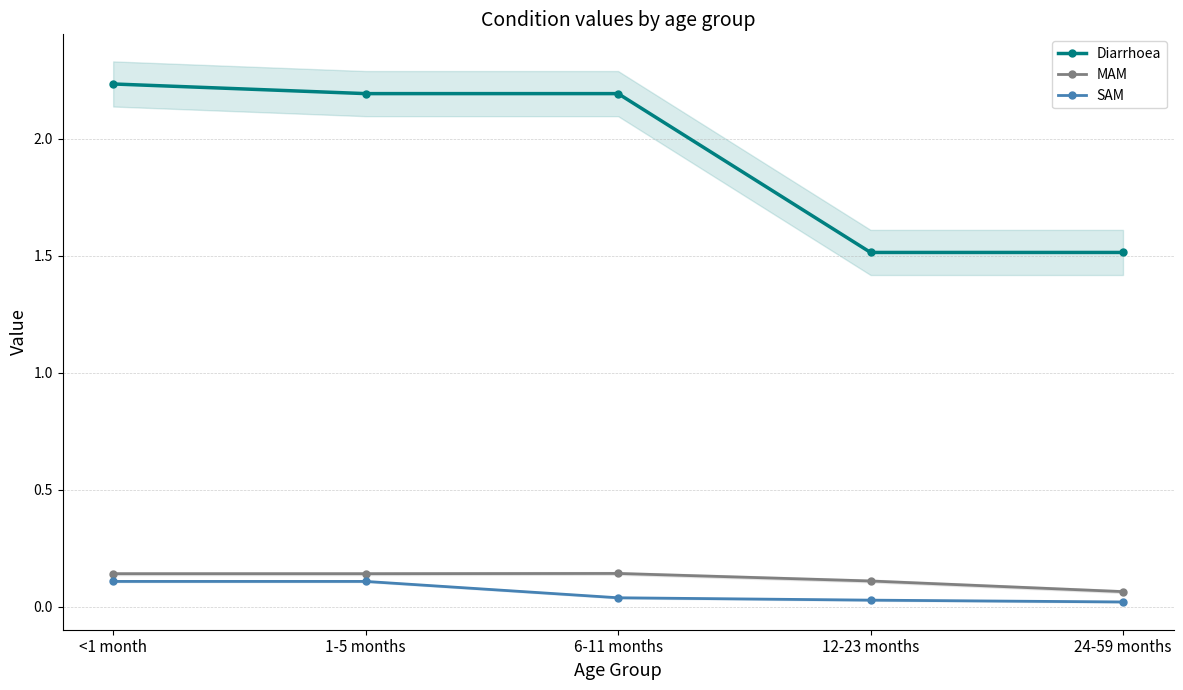

Is the value of MAM at <1 month greater than the value of Diarrhoea at 24-59 months?

No